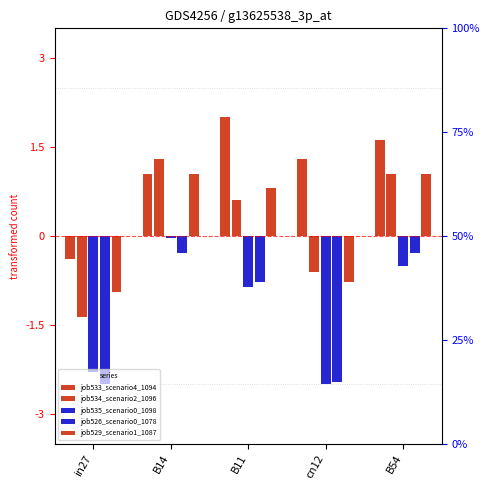

How many groups of bars are there?

5